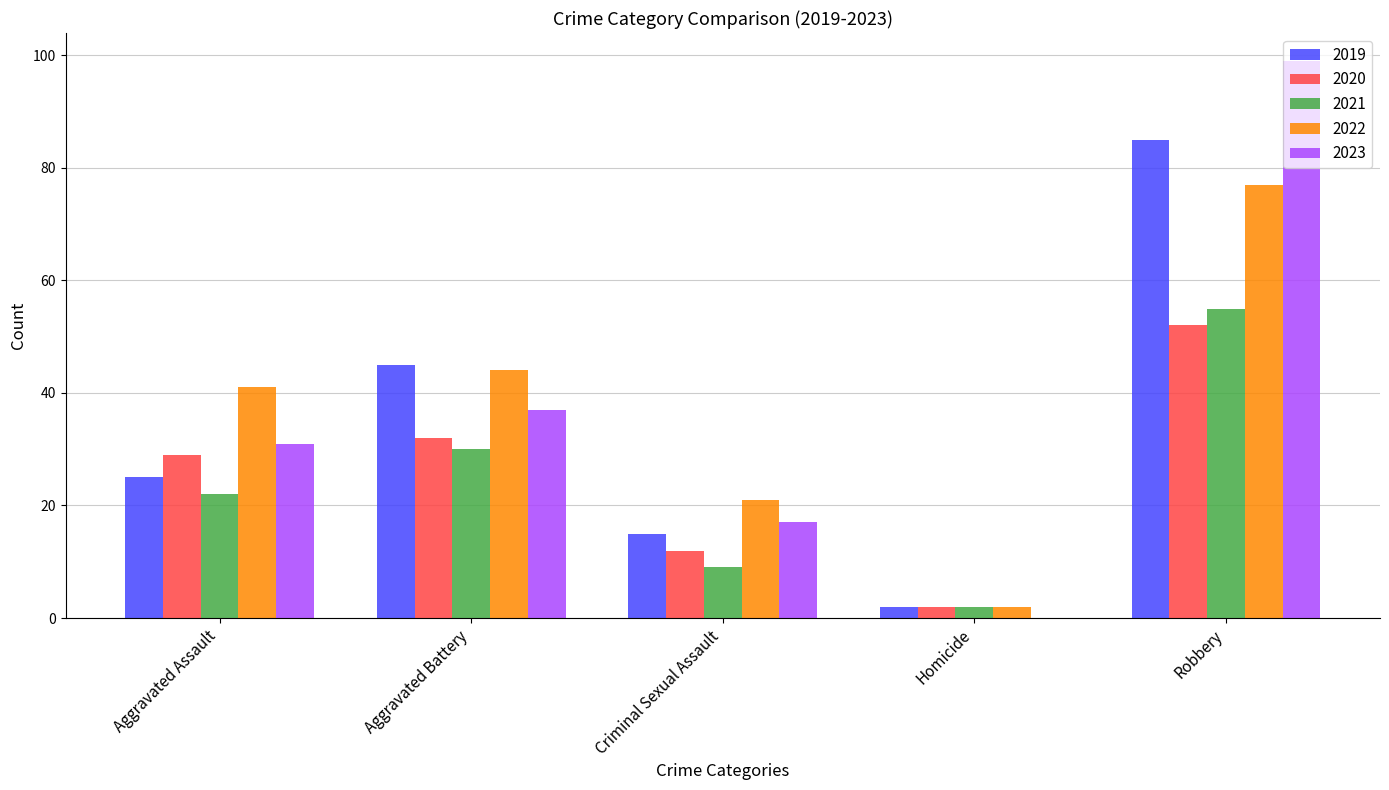

The 2022 series shows 22 at Robbery. True or false?

False